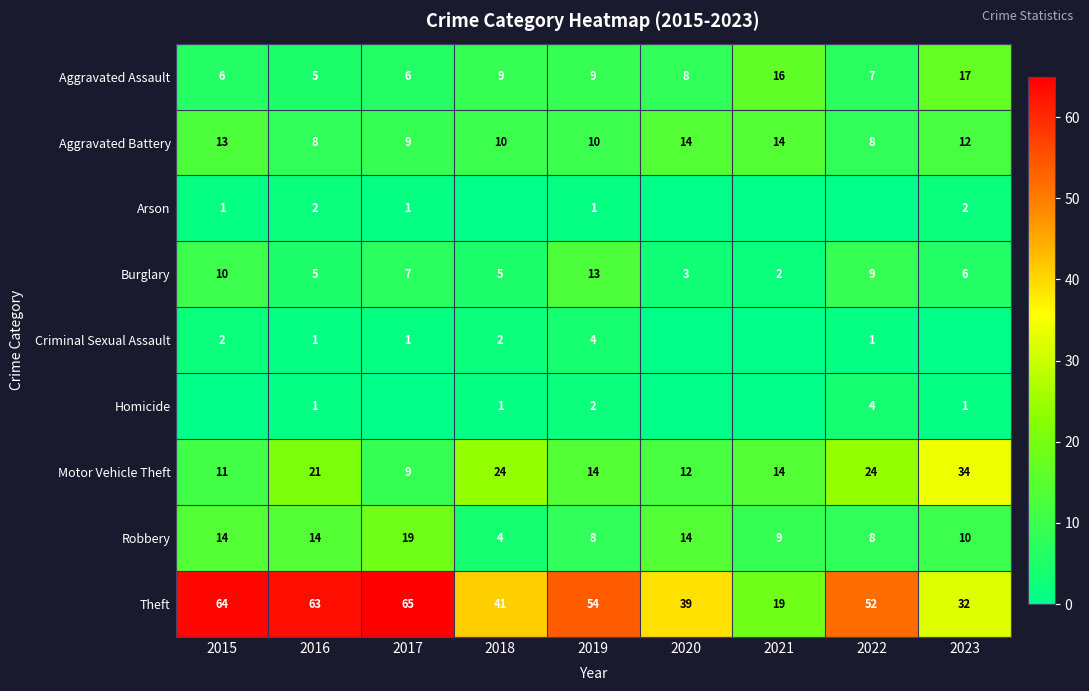

At how many categories does at least one series exceed 11?

9